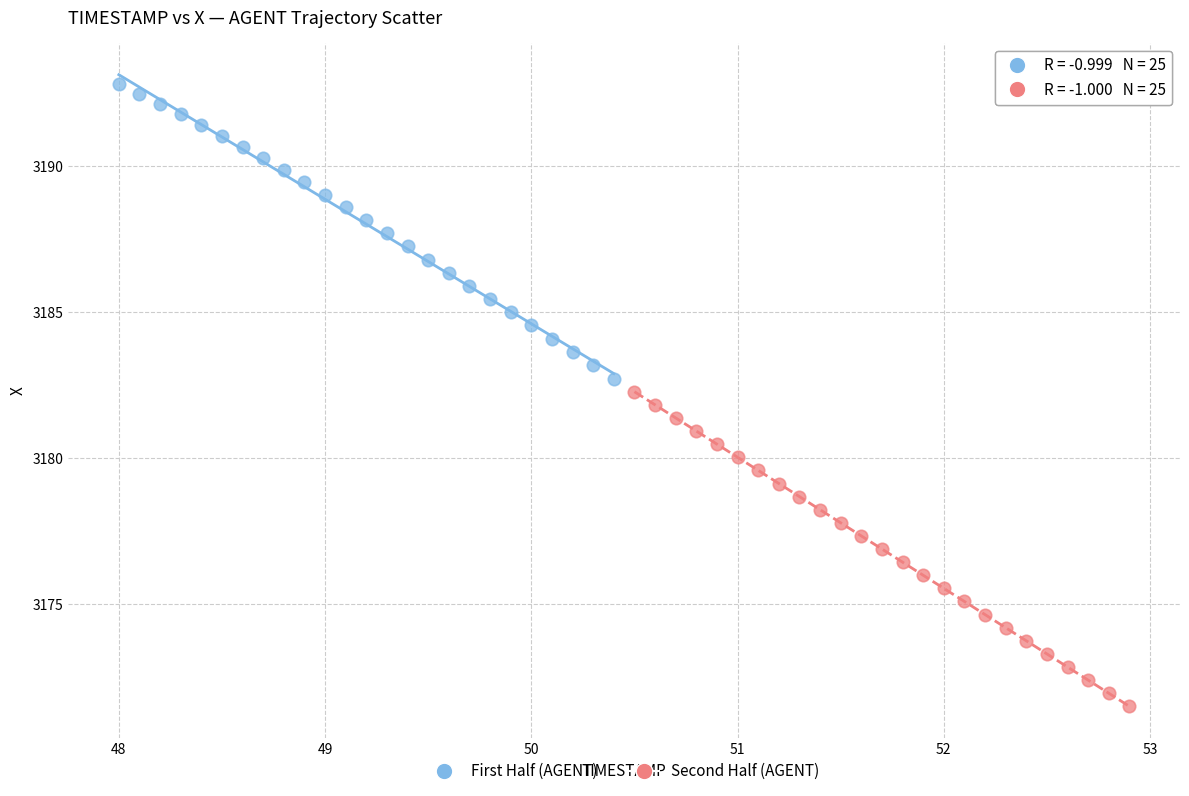

What are all the series names shown in the legend?

First Half (AGENT), Second Half (AGENT)